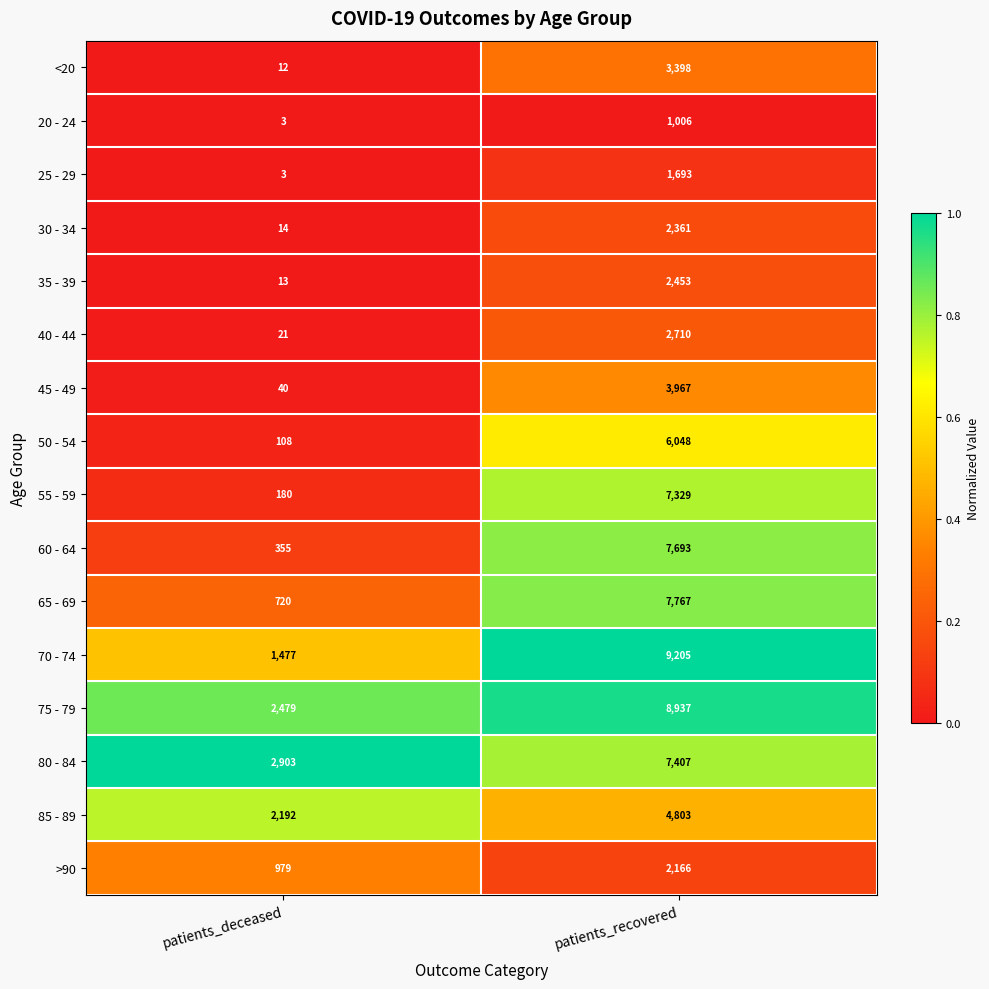

At which category is the sum across all series the highest?

patients_recovered